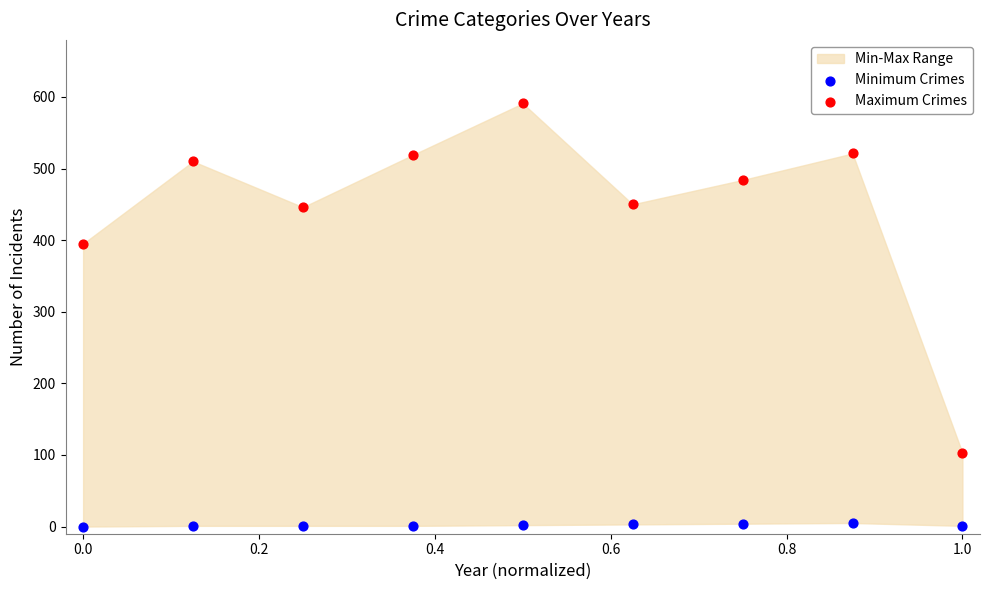

Which series contains the highest Y value?

Maximum Crimes